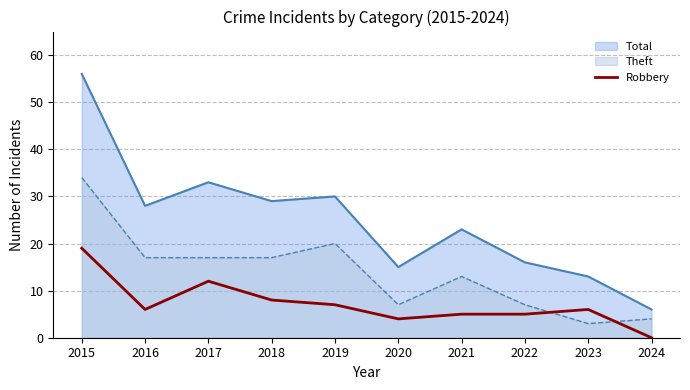

Which label corresponds to the largest value in the chart?

2015